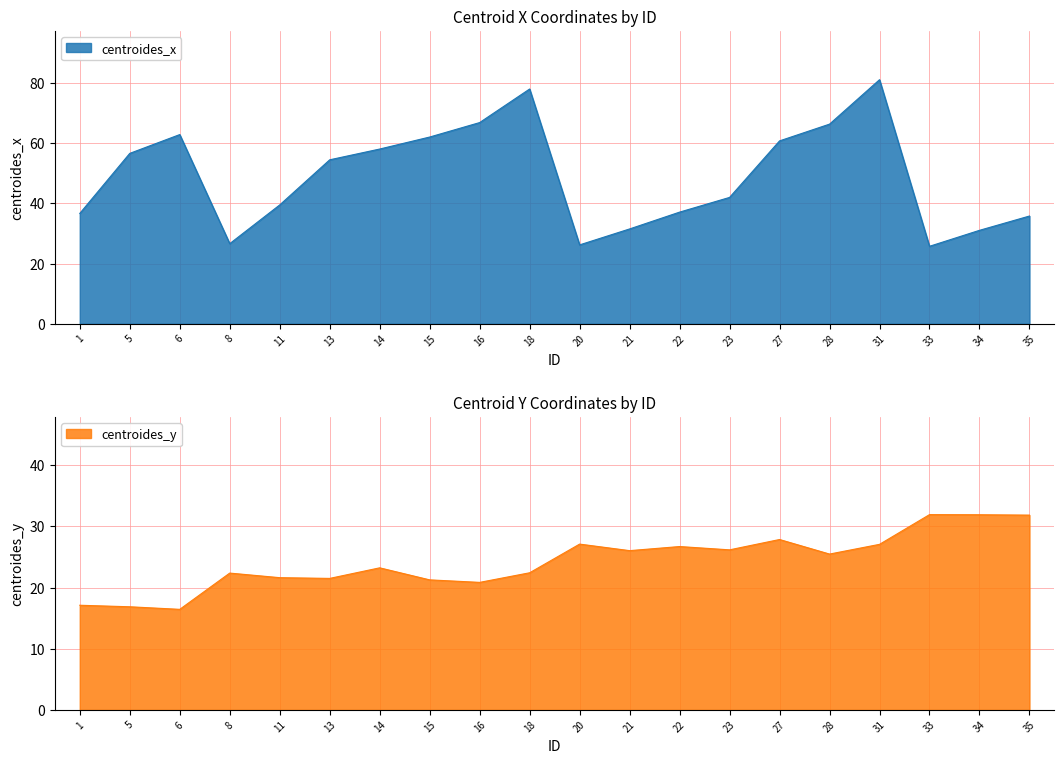

What is the value of the centroides_y point at the 6th from the left?

21.5